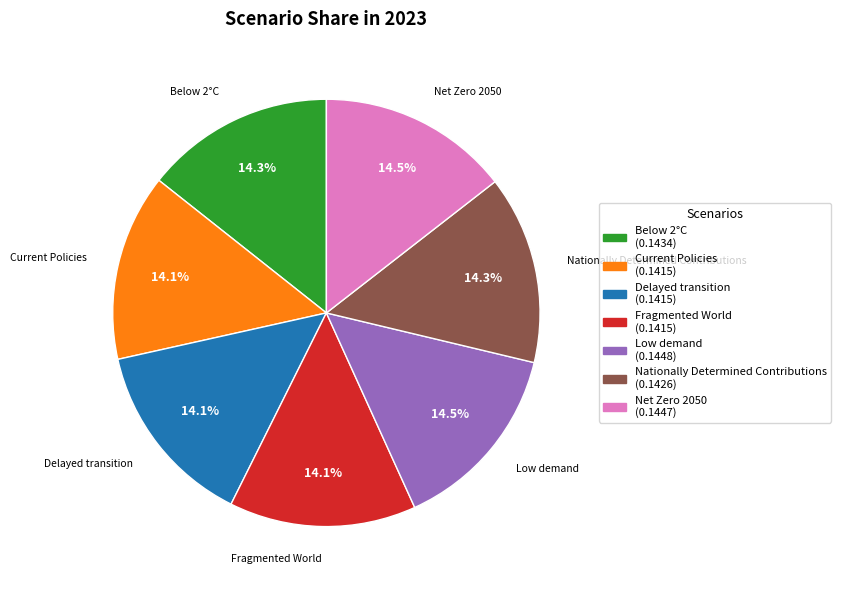

Does Nationally Determined Contributions represent more than half of the total?

No